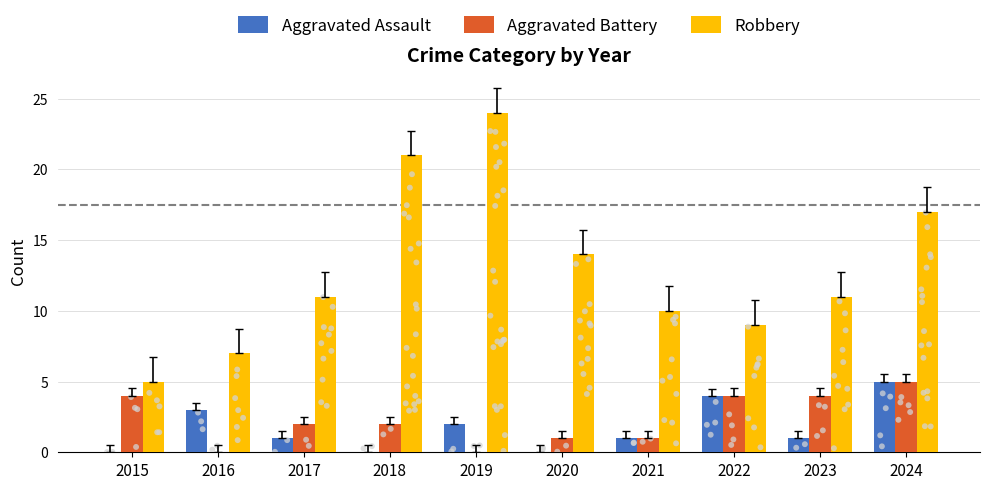

Which series has the largest Y range (max minus min)?

Robbery